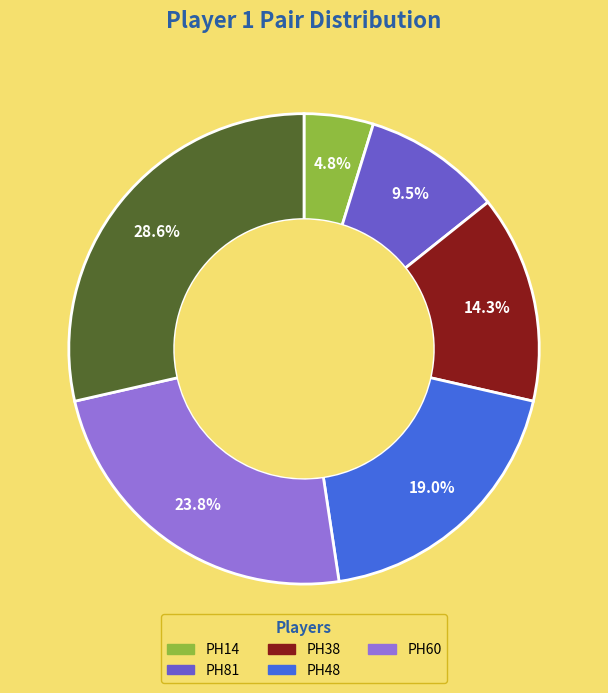

Is there a majority slice in this chart?

No